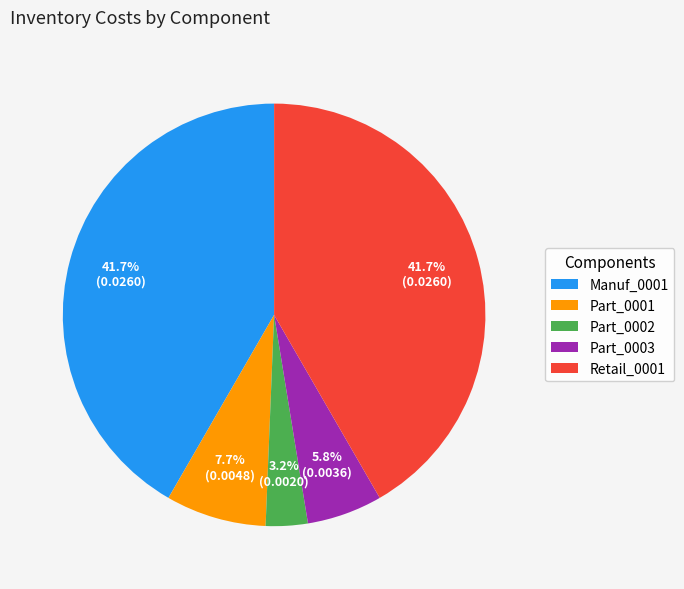

To the nearest percent, what percentage of the pie is Part_0003?

6%